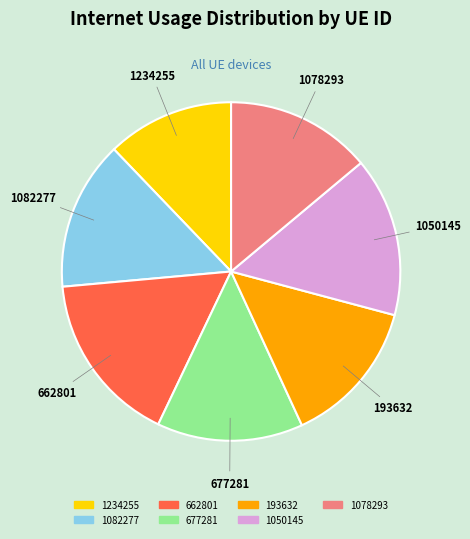

Is it true that 193632 is 14% of the pie?

True